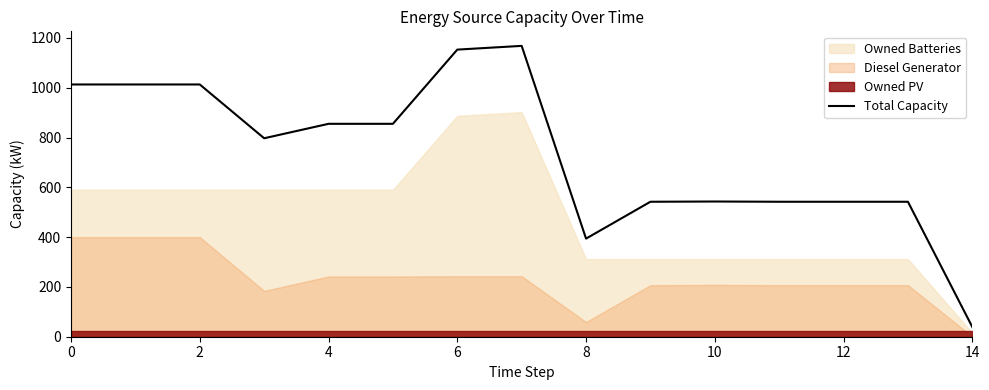

The value of Total Capacity at 2 is 1013. True or false?

True